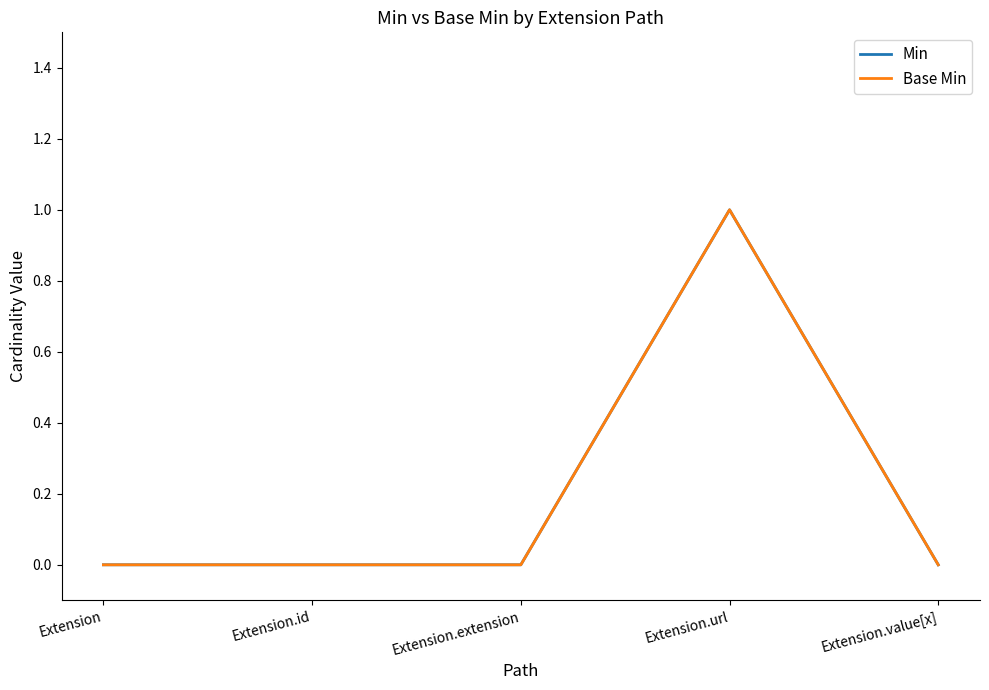

Which label corresponds to the largest value in the chart?

Extension.url